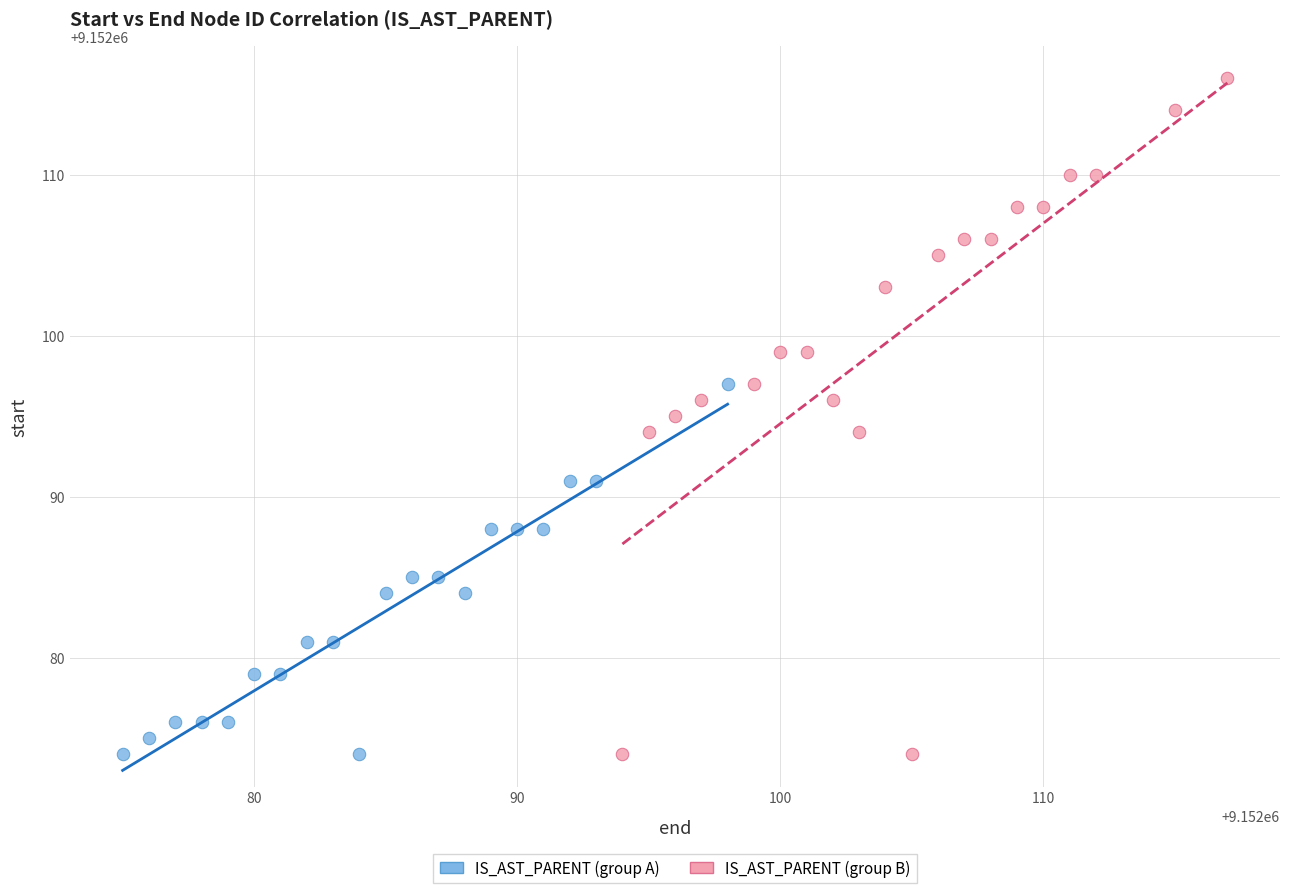

Which series reaches the maximum Y coordinate?

IS_AST_PARENT (group B)